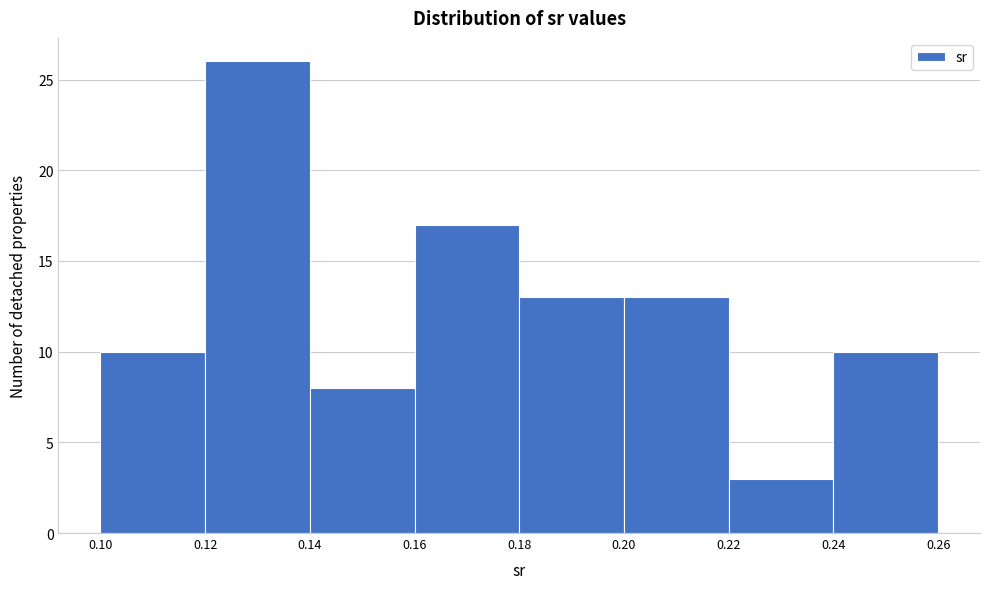

Reading left to right, list every bar in this chart as the range it spans on the x-axis followed by its height. The values are not printed on the chart, so give them approximately, as read against the axis.

0.10 to 0.12: 10
0.12 to 0.14: 26
0.14 to 0.16: 8
0.16 to 0.18: 17
0.18 to 0.20: 13
0.20 to 0.22: 13
0.22 to 0.24: 3
0.24 to 0.26: 10